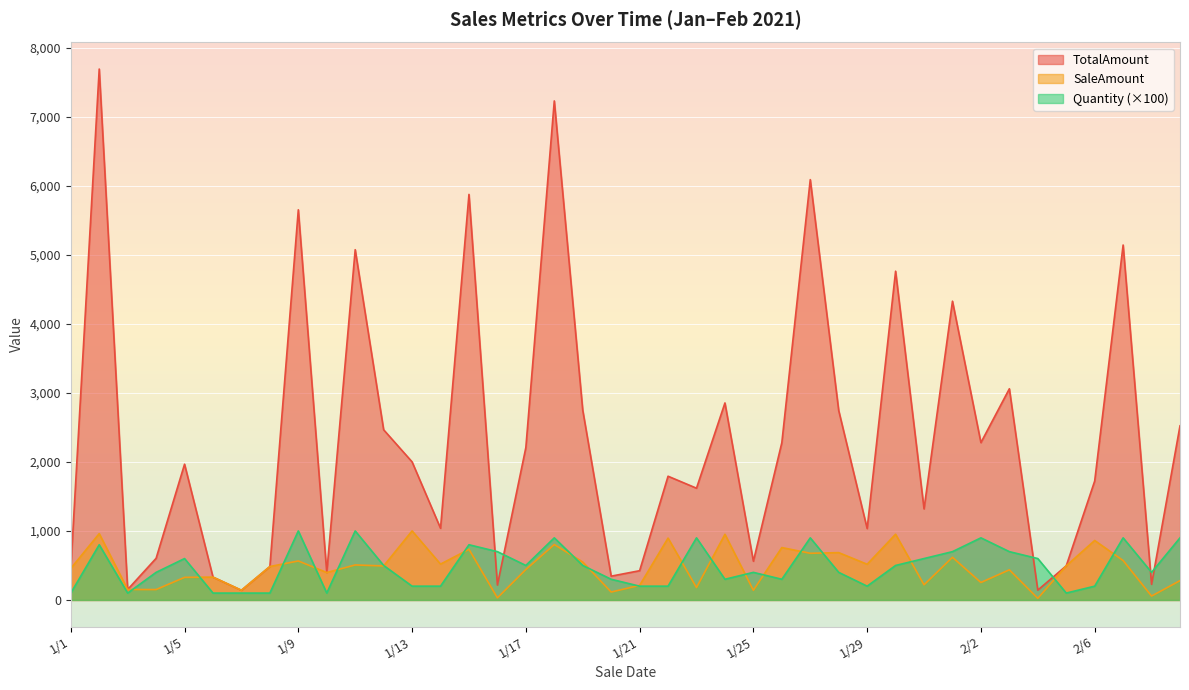

After their last crossing, which series has the higher values: Quantity or TotalAmount?

TotalAmount